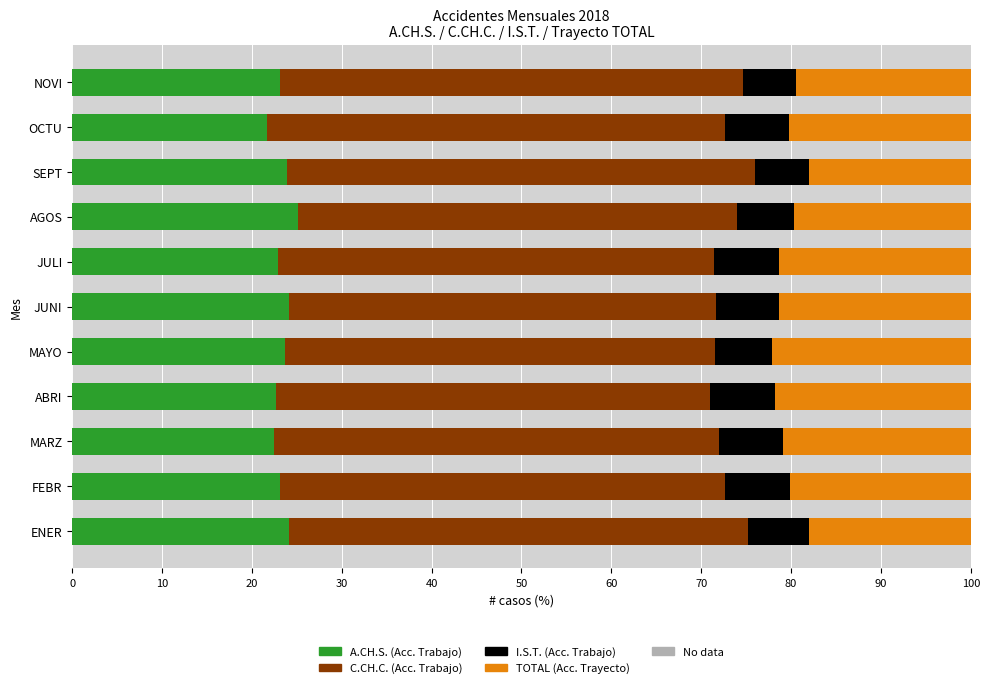

What is the total value across all series at SEPT?

100.0